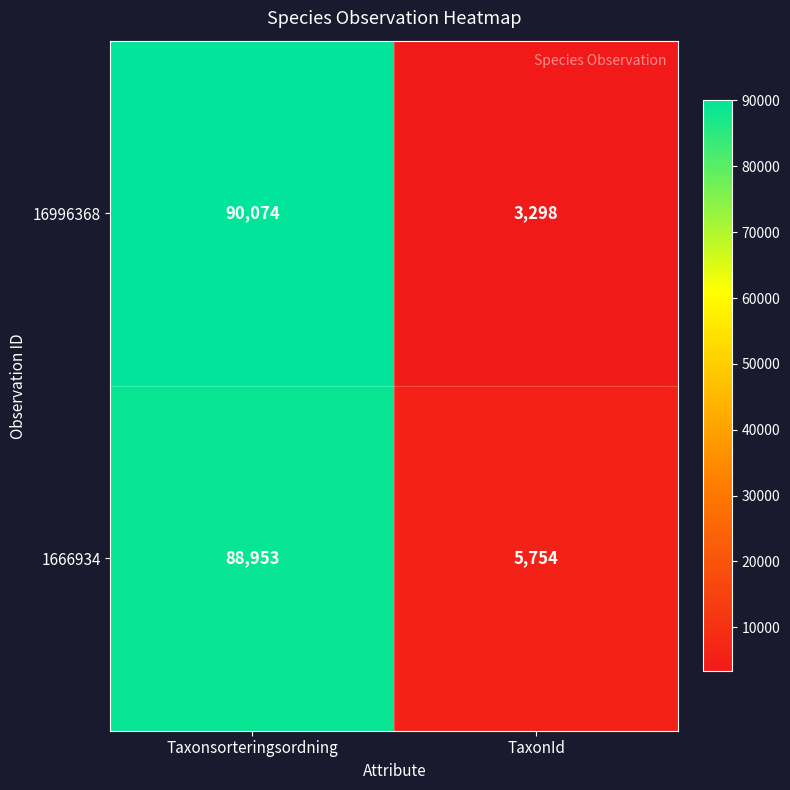

Is it true that 16996368 equals 49219 at Taxonsorteringsordning?

False